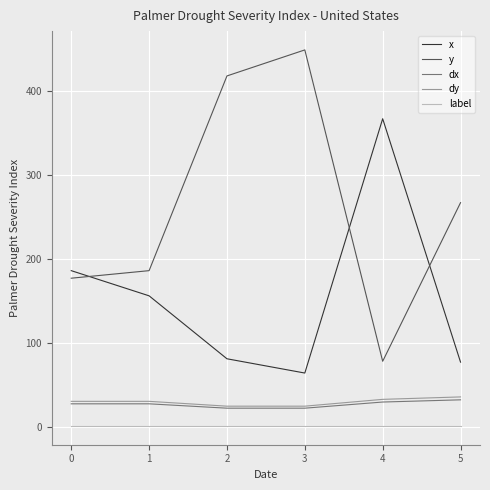

Reading left to right, what are all the values shown in this chart?

x: 186.0	156.0	81.0	64.0	367.0	77.0
y: 177.0	186.0	418.0	449.0	78.0	267.0
dx: 27.3	27.3	22.1	22.1	29.5	32.1
dy: 30.3	30.3	24.5	24.5	32.7	35.6
label: 1.0	1.0	1.0	1.0	1.0	1.0